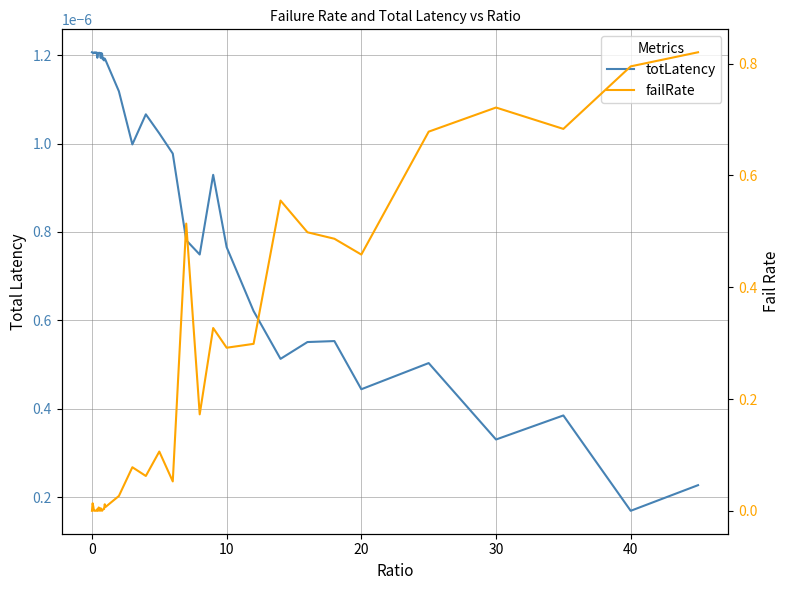

Rank the series by their maximum value, from lowest to highest.

totLatency, failRate